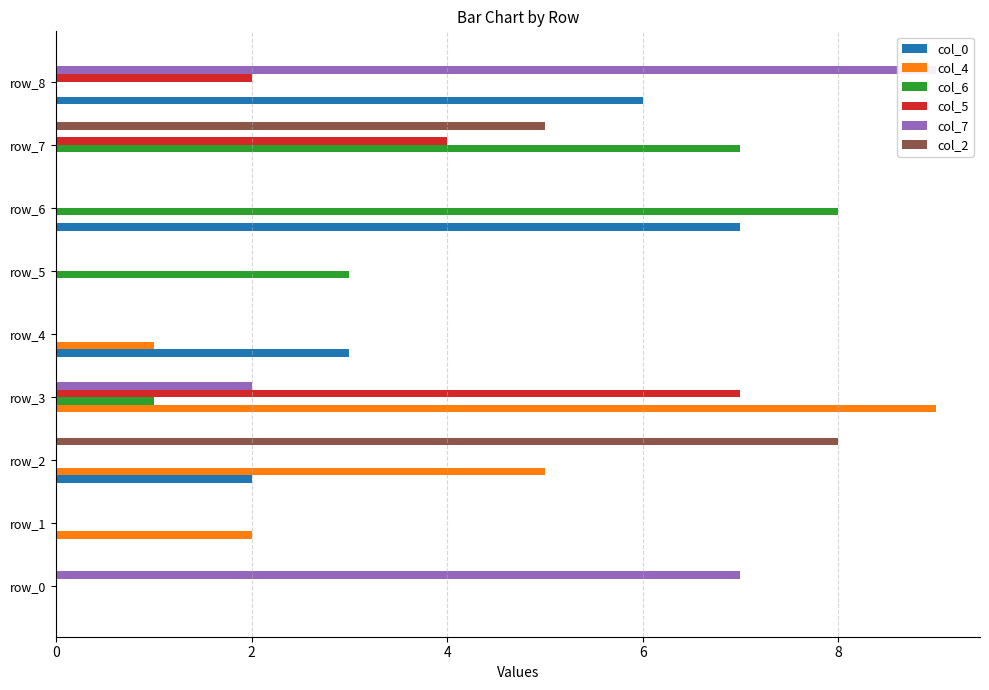

Reading left to right, extract all data points from this chart.

col_0: 0	0	2	0	3	0	7	0	6
col_4: 0	2	5	9	1	0	0	0	0
col_6: 0	0	0	1	0	3	8	7	0
col_5: 0	0	0	7	0	0	0	4	2
col_7: 7	0	0	2	0	0	0	0	9
col_2: 0	0	8	0	0	0	0	5	0